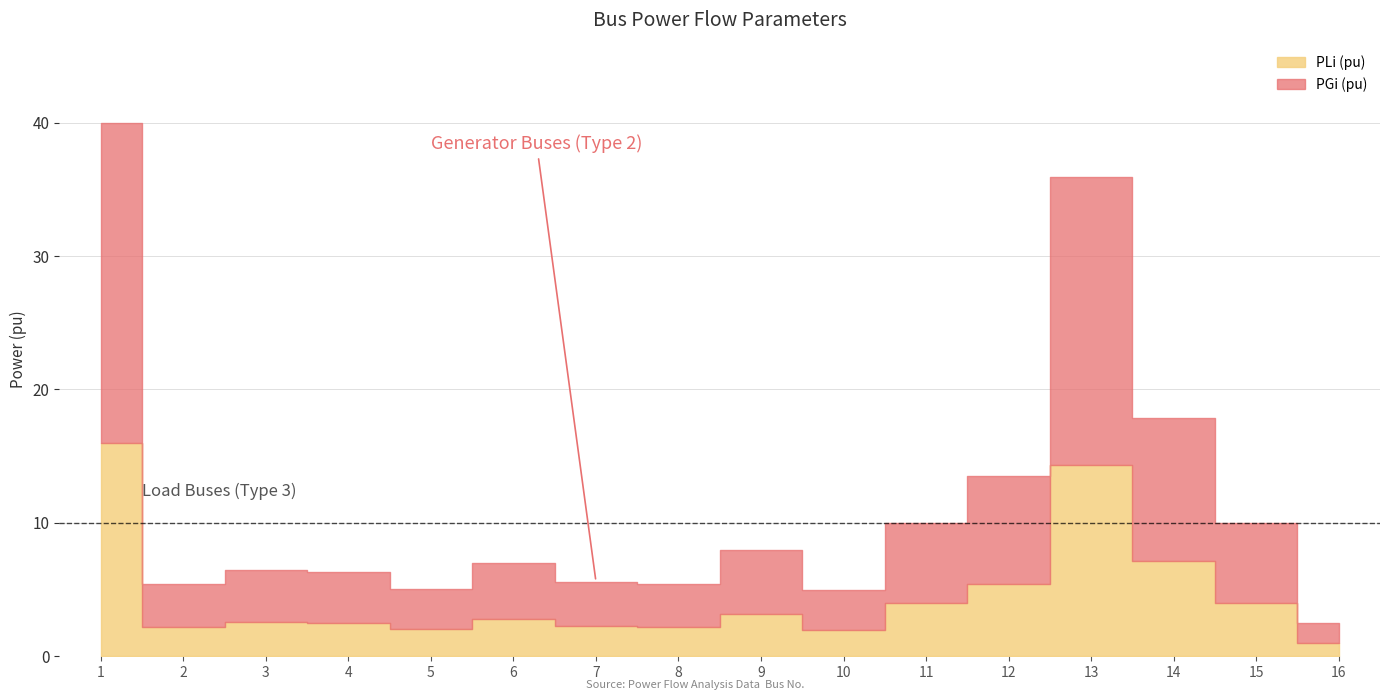

True or false: PLi (pu) and PGi (pu) cross at least once.

False